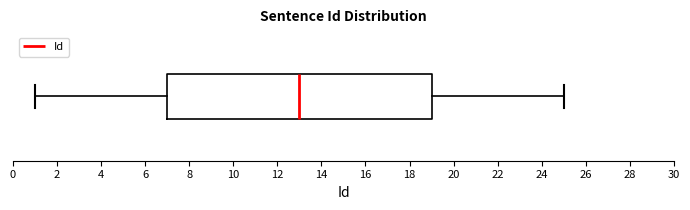

Where does the left whisker of the box end on the x-axis? The values are not printed on the chart, so give them approximately, as read against the axis.

1